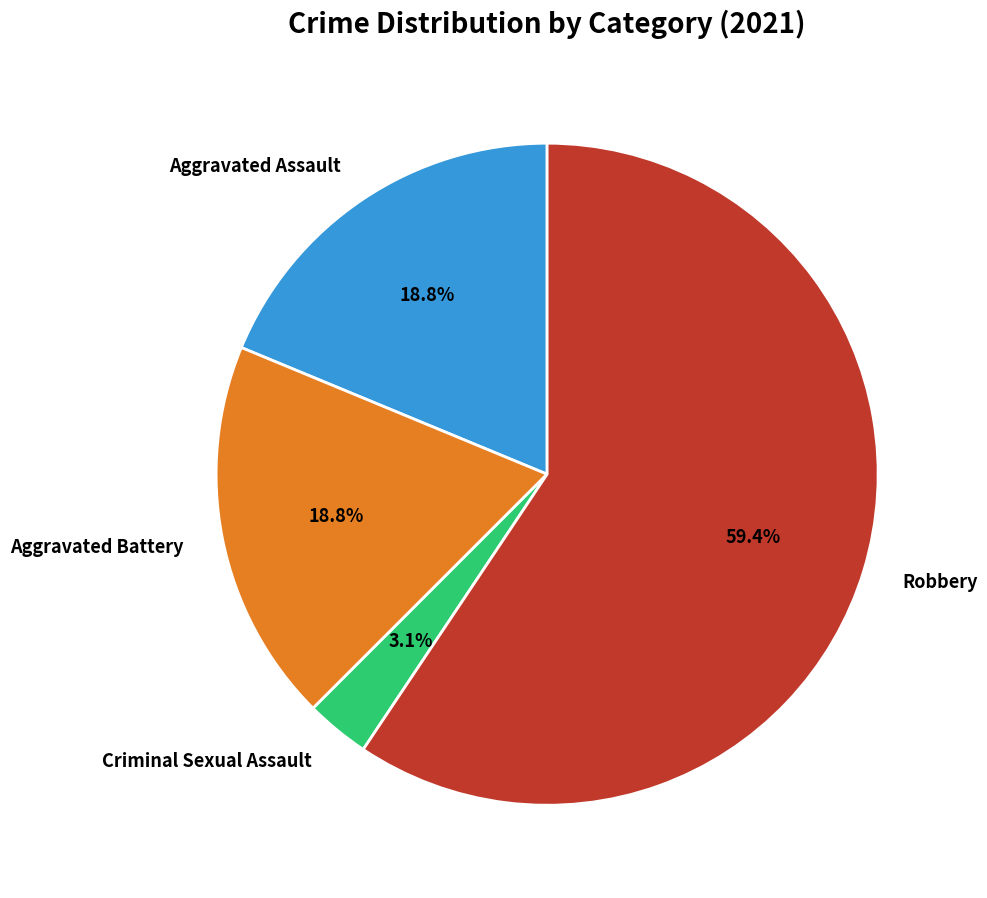

Does Aggravated Battery represent more than half of the total?

No